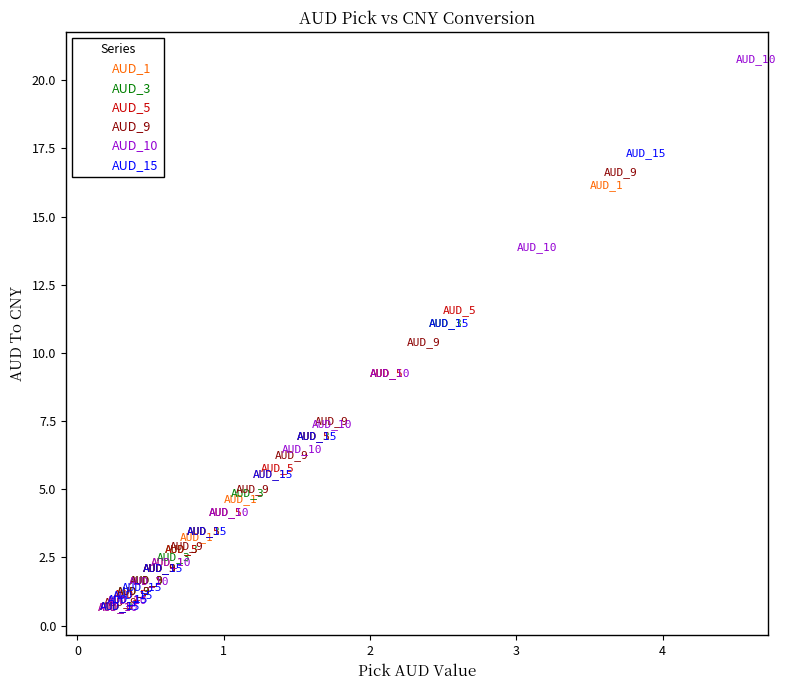

Which series has the widest spread of Y values?

AUD_10